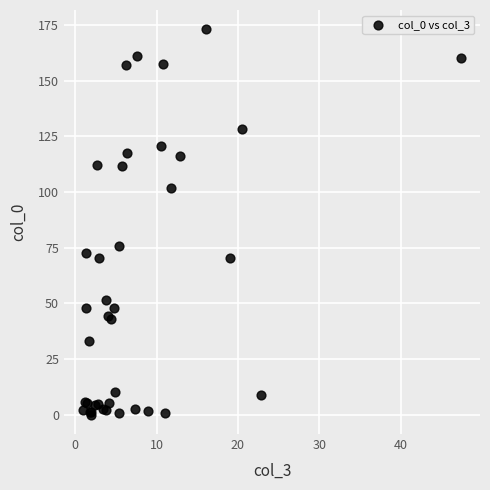

What Y value in the scatter plot is closest to 86?

75.5